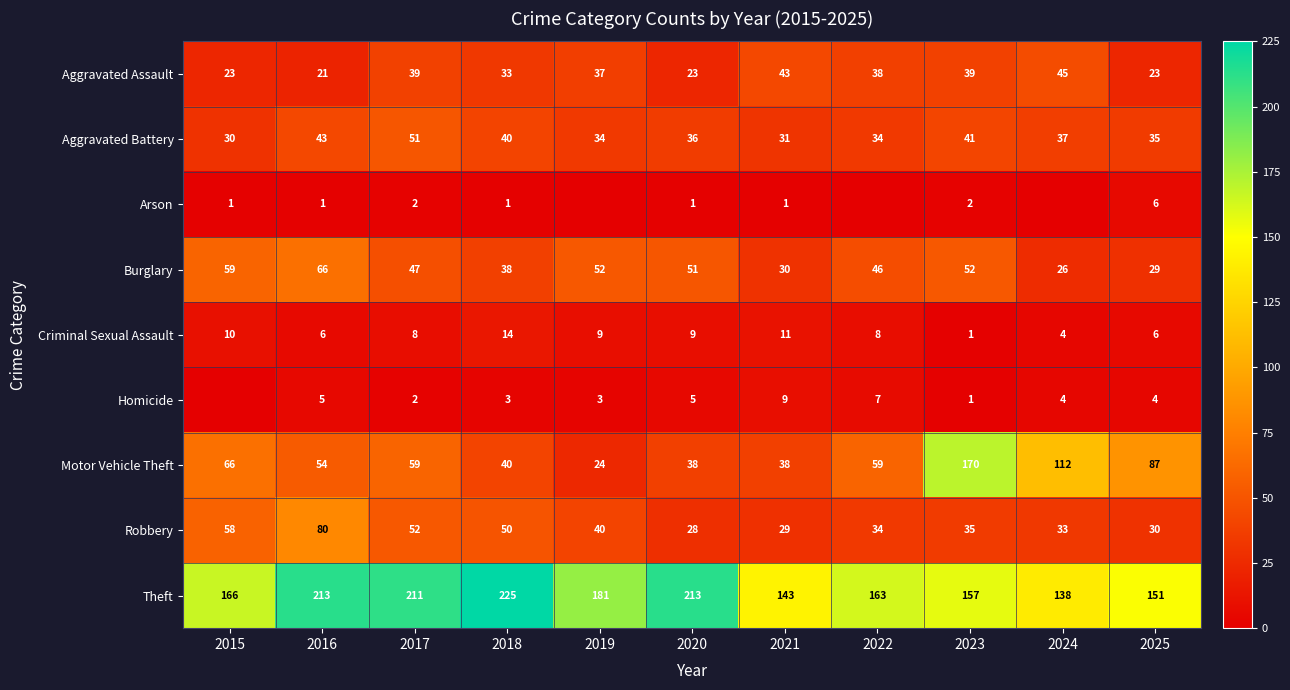

At 2016, list the series in order from largest to smallest.

Theft, Robbery, Burglary, Motor Vehicle Theft, Aggravated Battery, Aggravated Assault, Criminal Sexual Assault, Homicide, Arson